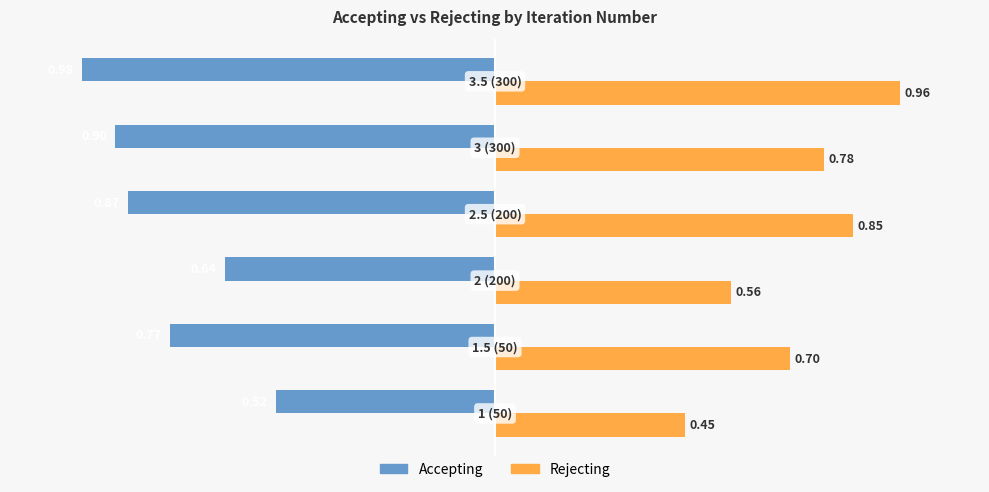

At how many categories does at least one series exceed 0?

6